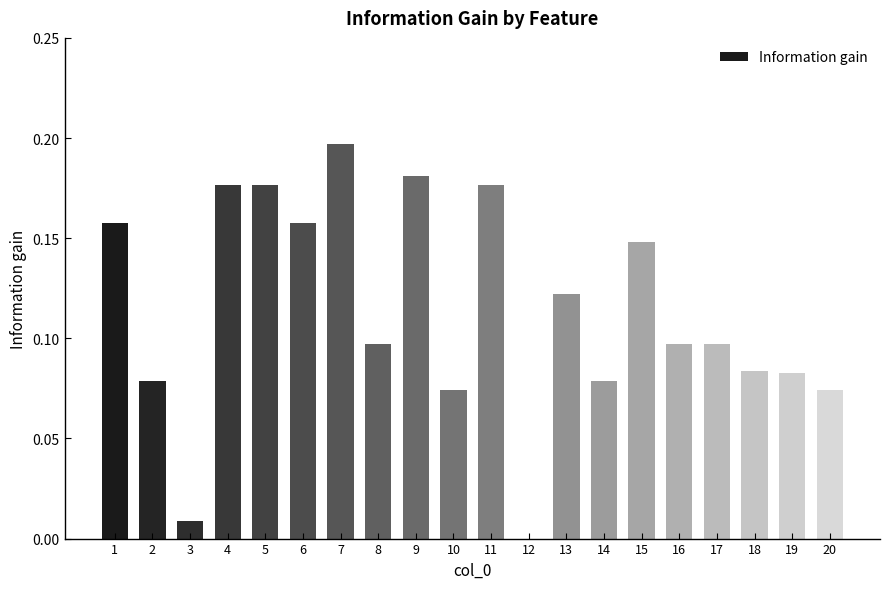

Is it true that the value at 2 is 0.0?

False